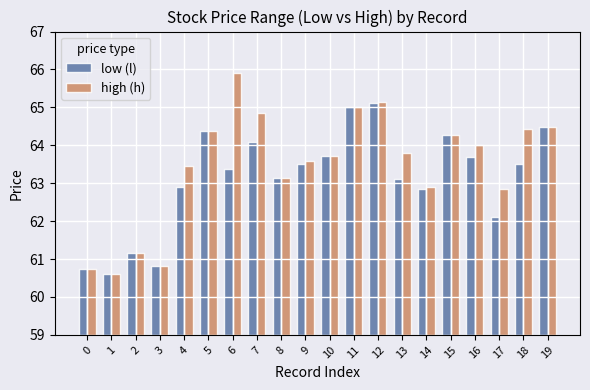

What value does the low (l) series have at 4?

62.9